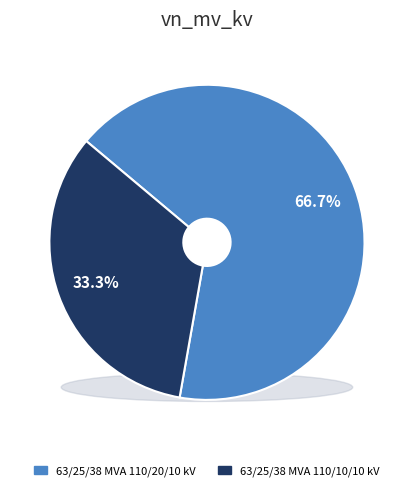

What percentage is the 63/25/38 MVA 110/20/10 kV slice, to the nearest percent?

67%